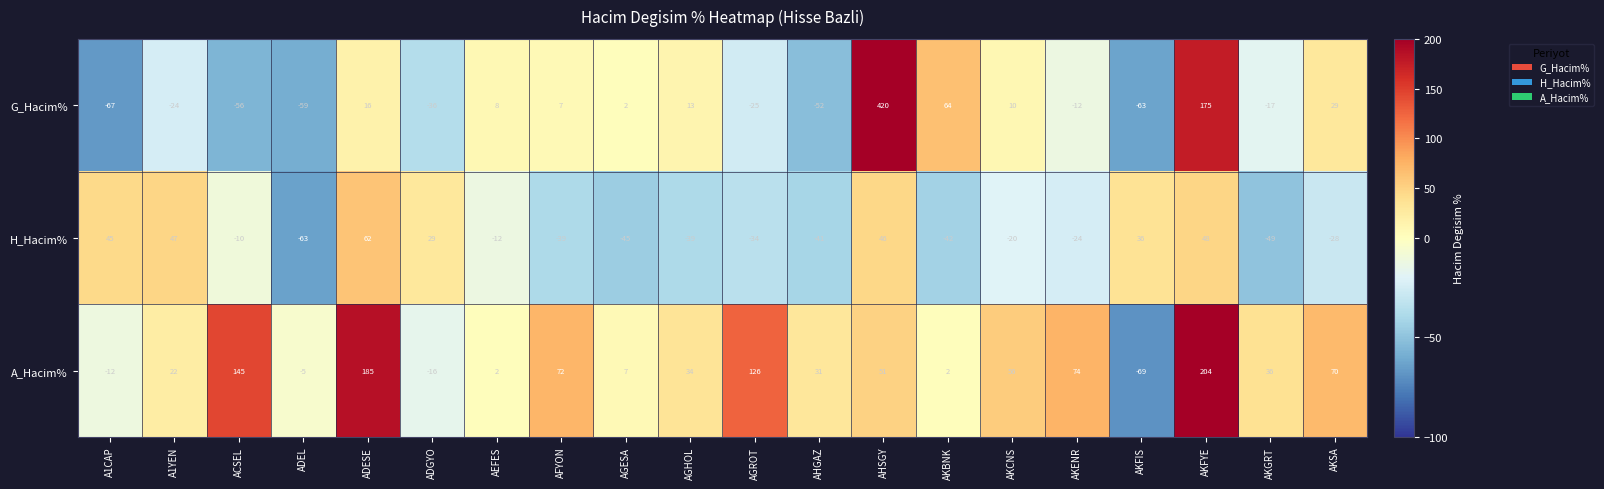

What is the total value across all series at AKSA?

71